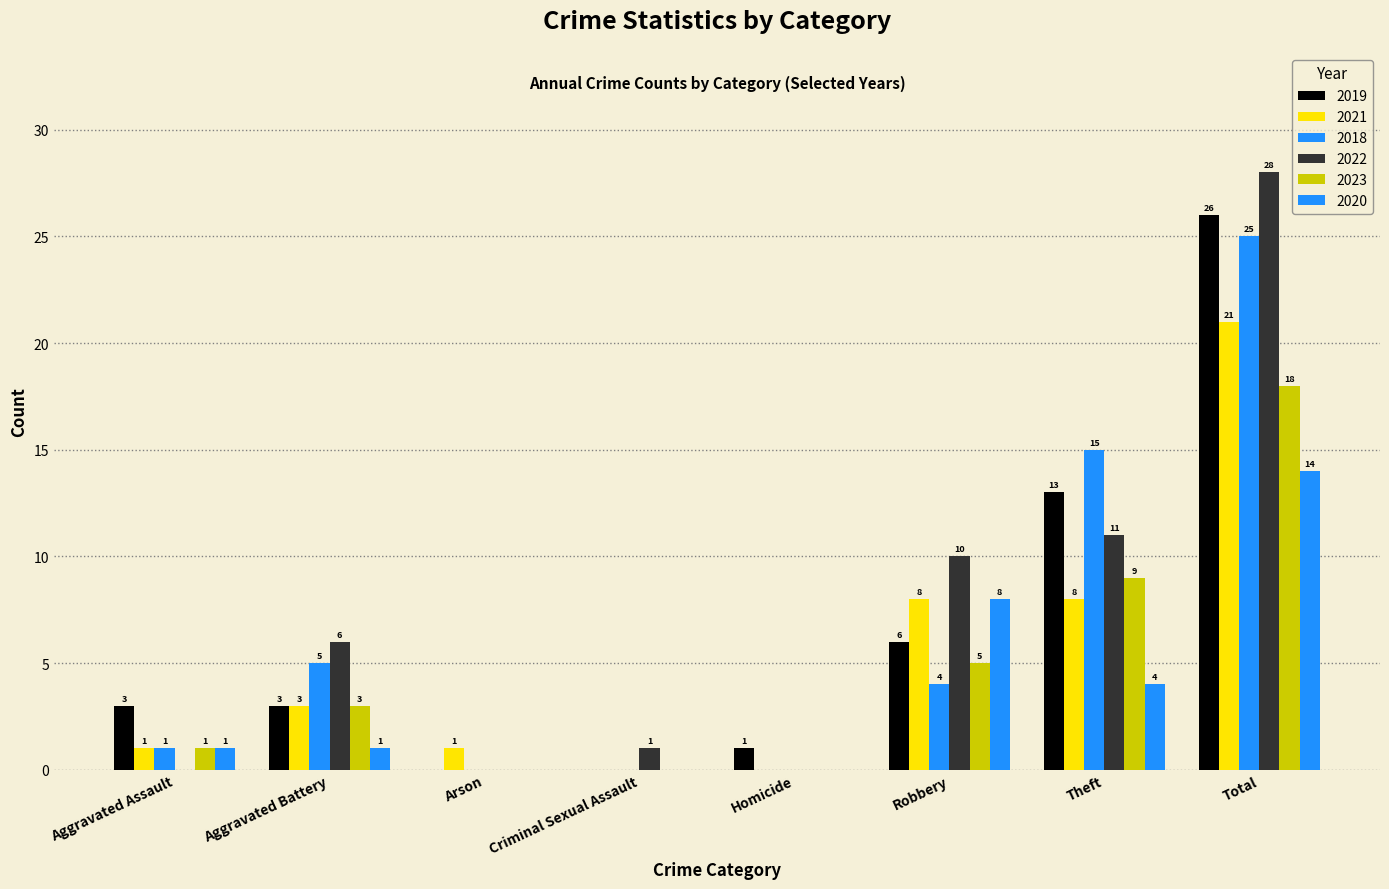

Between Arson and Total, which series saw the biggest shift?

2022